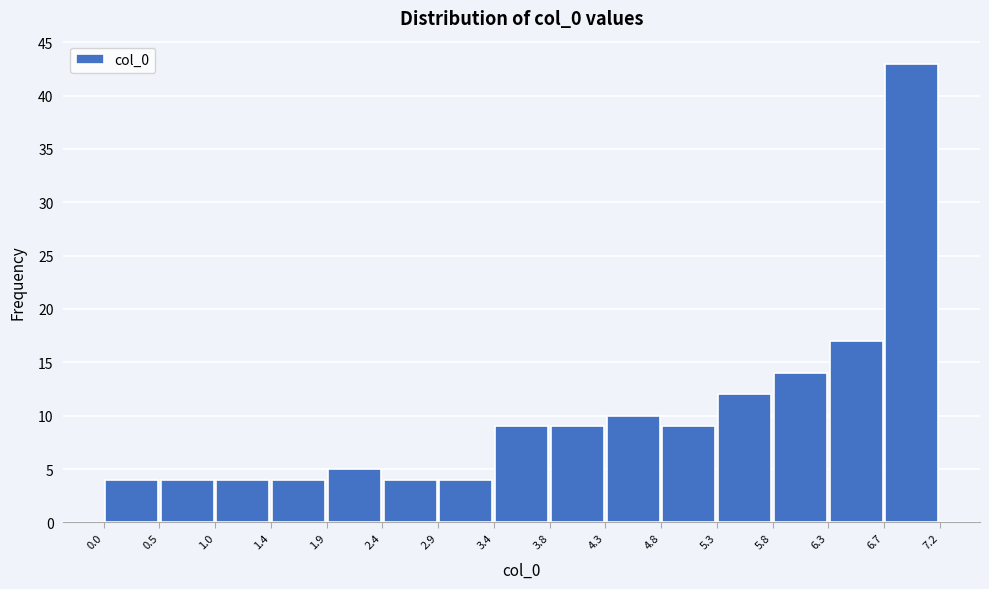

How tall is the bar that spans 3.4 to 3.8 on the x-axis? The values are not printed on the chart, so give them approximately, as read against the axis.

9